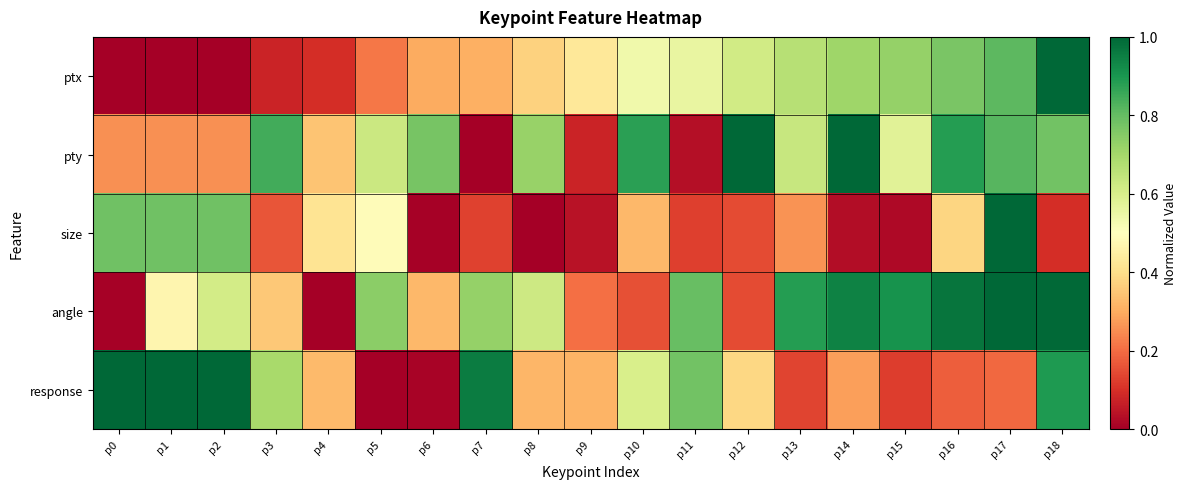

What is the total value across all series at p3?

2.1